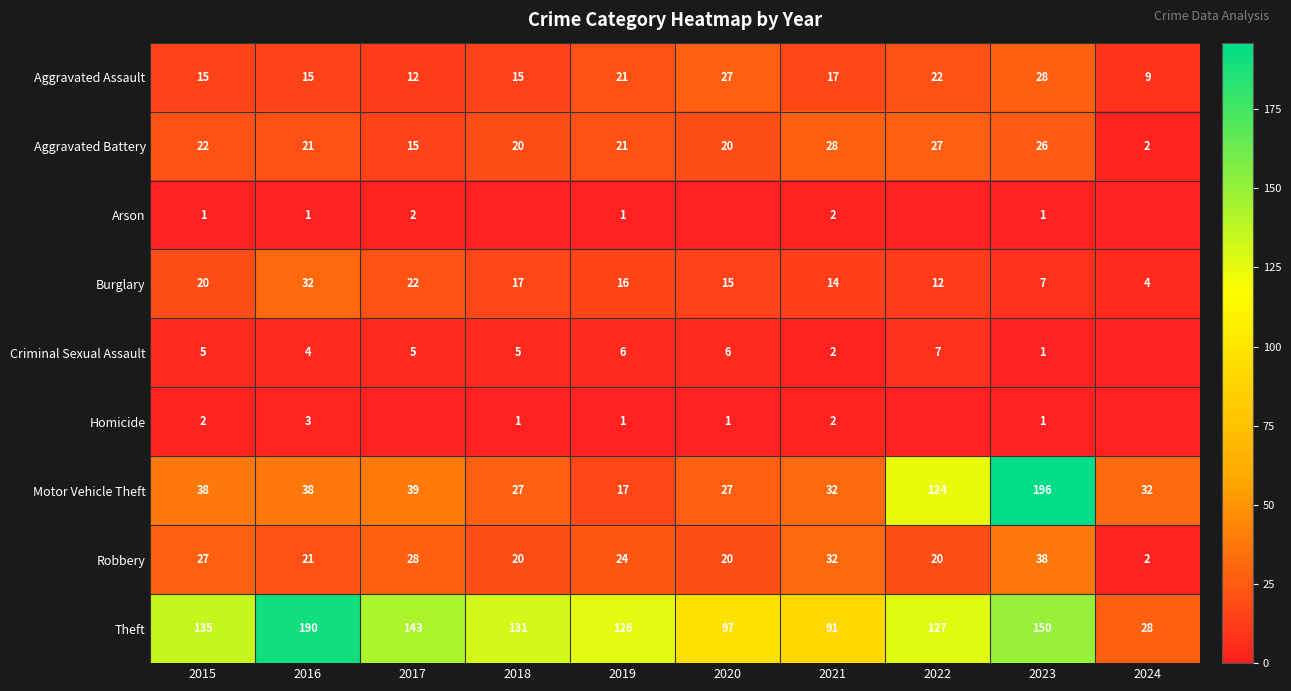

At which category is the sum across all series the highest?

2023